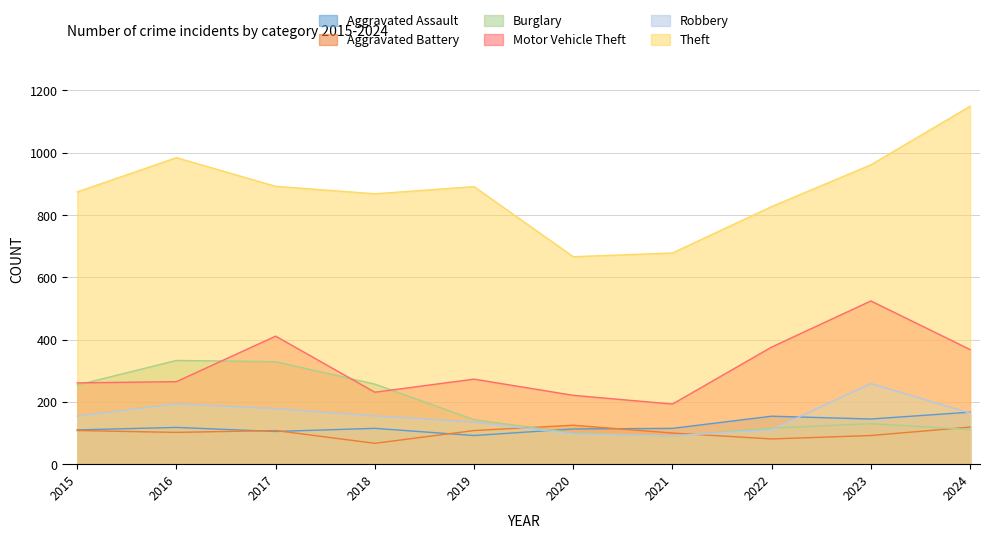

Reading right to left, extract all data points from this chart.

Aggravated Assault: 167	145	154	115	113	92	115	105	118	110
Aggravated Battery: 119	92	81	100	125	108	67	108	102	108
Burglary: 111	130	116	90	100	143	257	329	333	254
Motor Vehicle Theft: 368	524	376	193	221	273	231	411	265	261
Robbery: 164	259	111	91	97	135	155	178	194	154
Theft: 1149	961	827	678	666	891	868	892	984	874